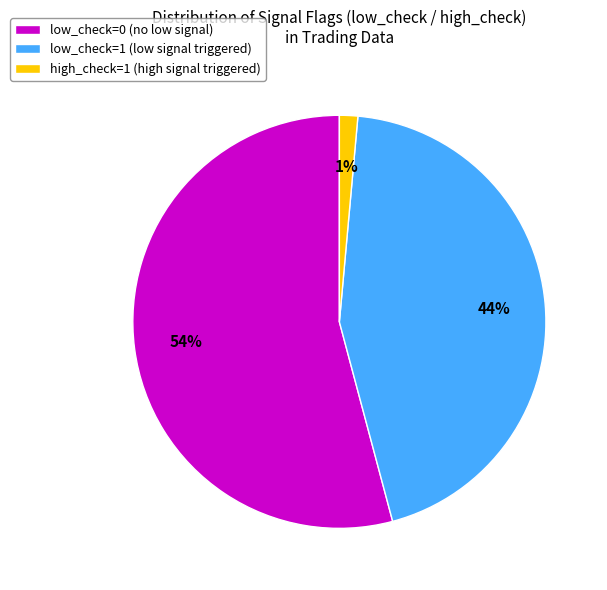

Combined, do high_check=1 (high signal triggered) and low_check=0 (no low signal) account for over 50%?

Yes